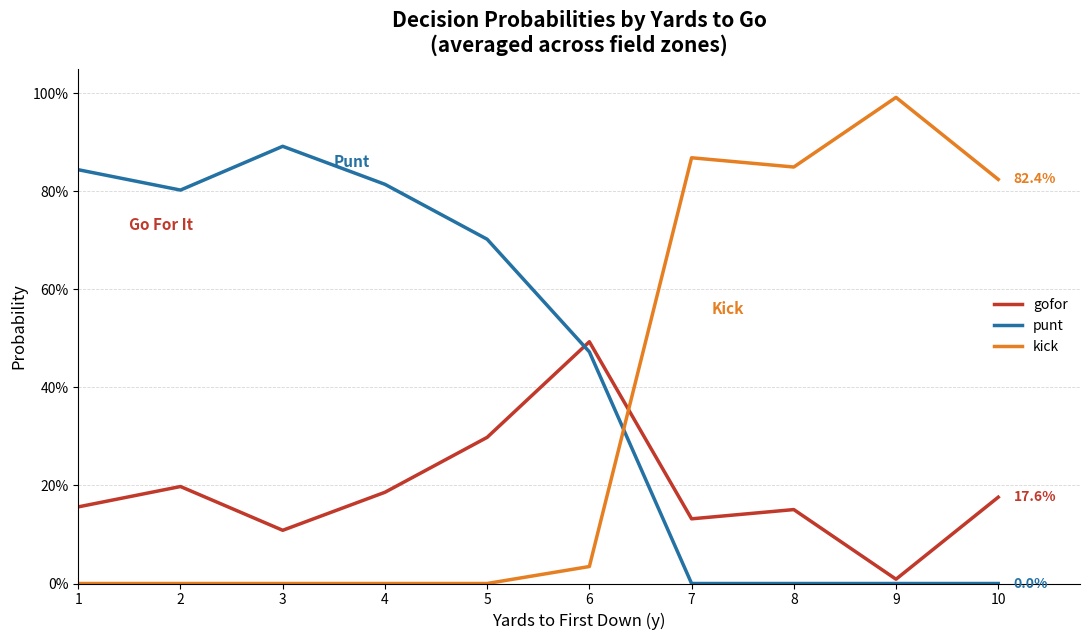

Is it true that gofor equals 0.1 at 7?

False